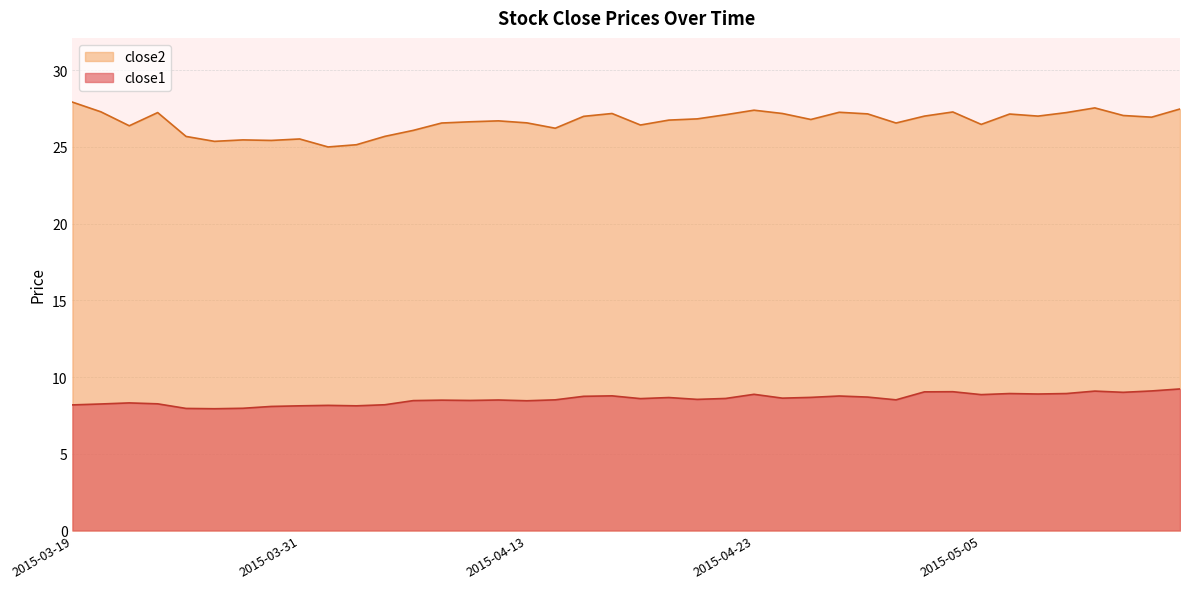

How many categories are shown in the chart?

40